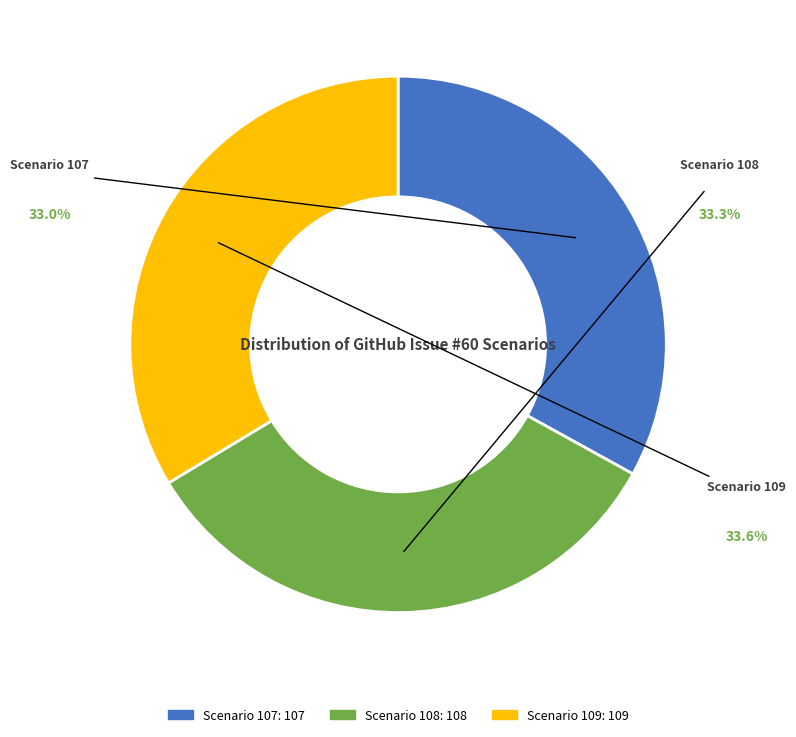

Is there any slice that represents more than half of the pie?

No